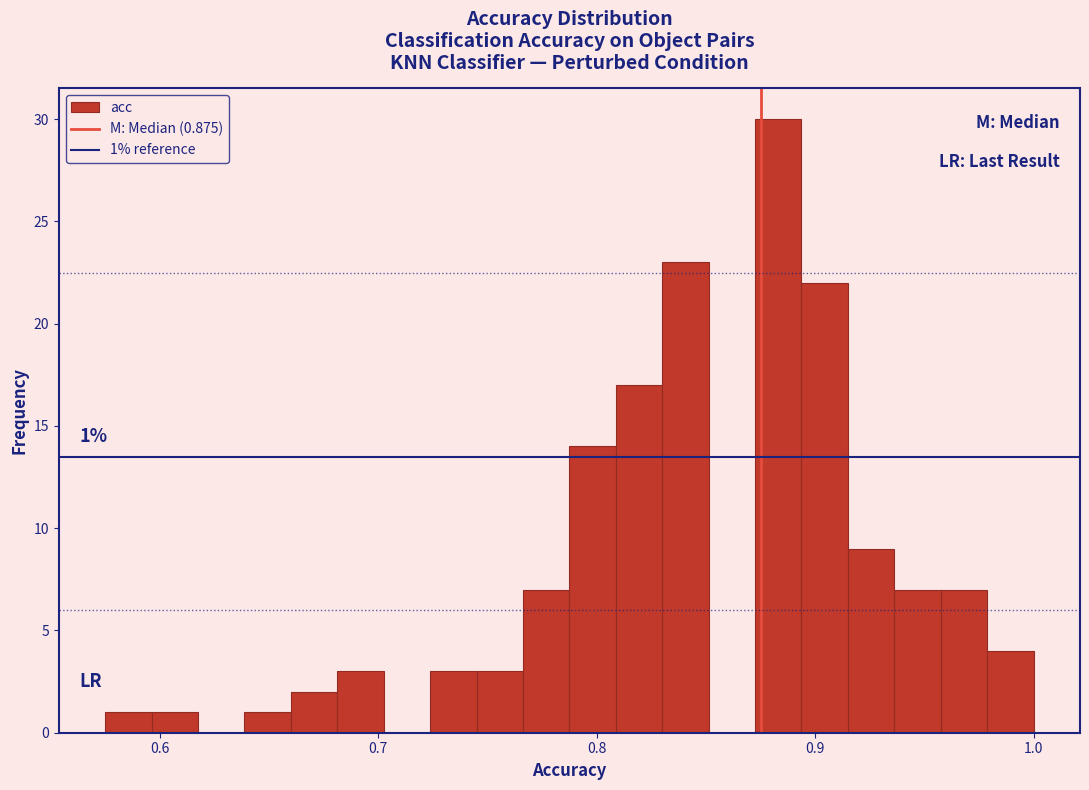

Around what value on the x-axis is the tallest bar? Give the approximate position of its centre, as read against the axis.

0.88